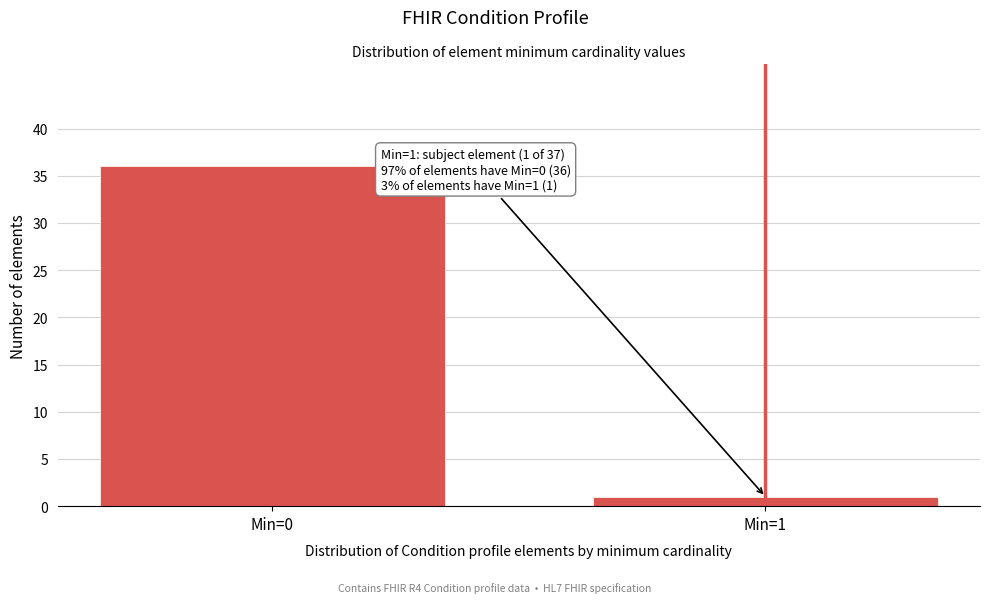

Reading left to right, transcribe all the data shown in this chart.

36	1